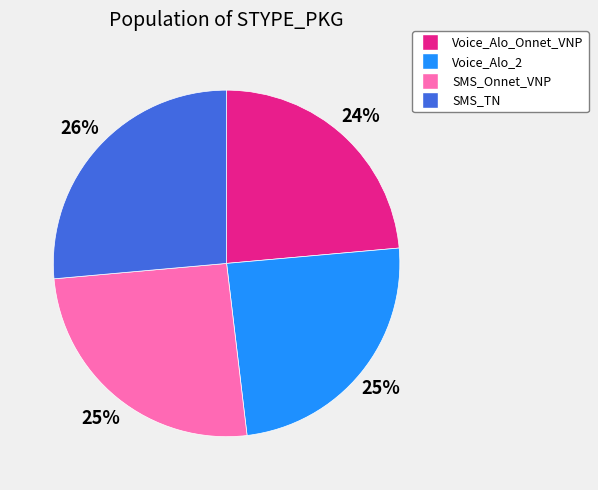

To the nearest percent, what percentage of the pie is Voice_Alo_Onnet_VNP?

24%